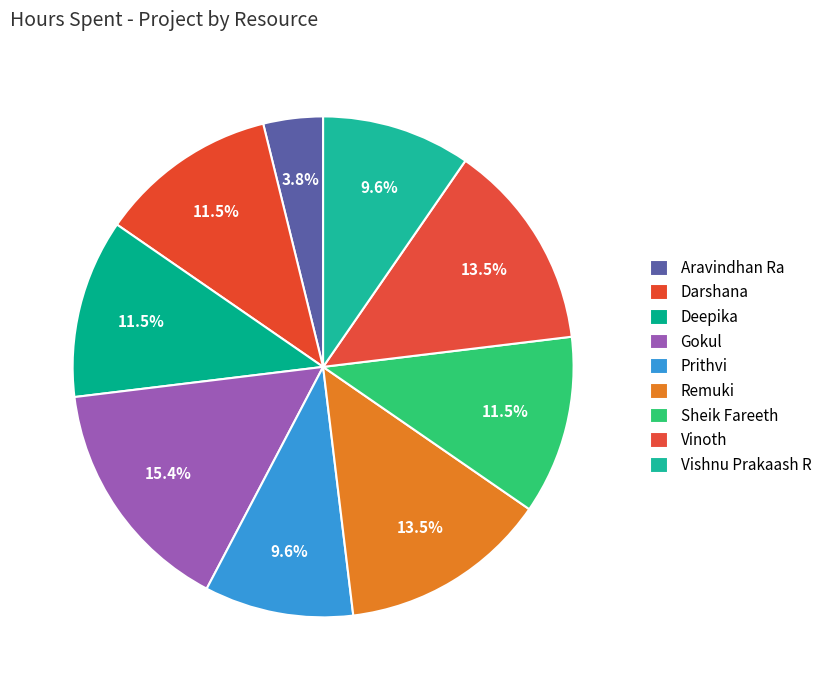

What percentage is the Remuki slice, to the nearest percent?

13%